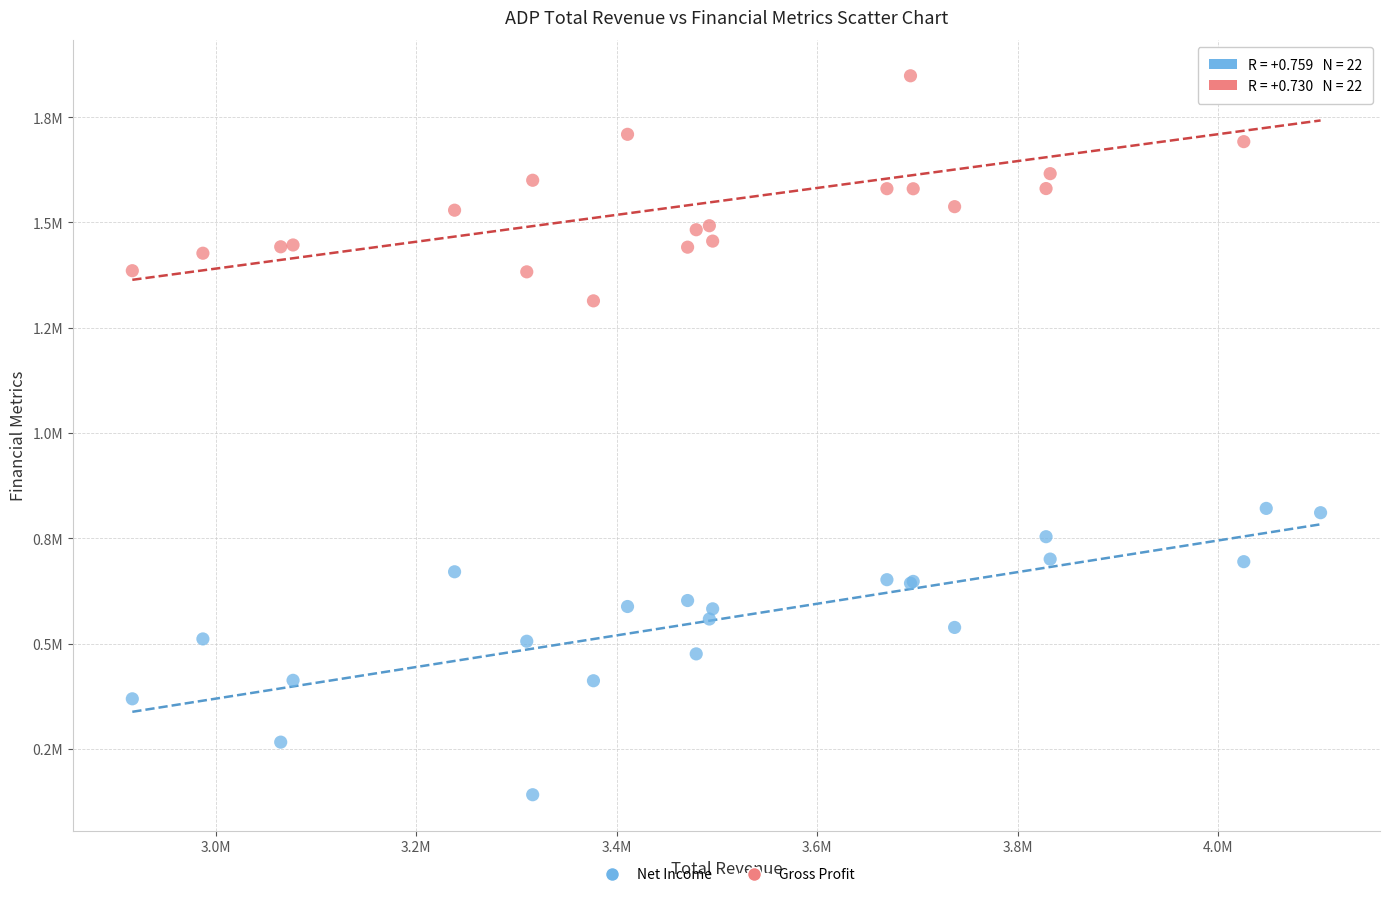

Which series contains the highest Y value?

Gross Profit